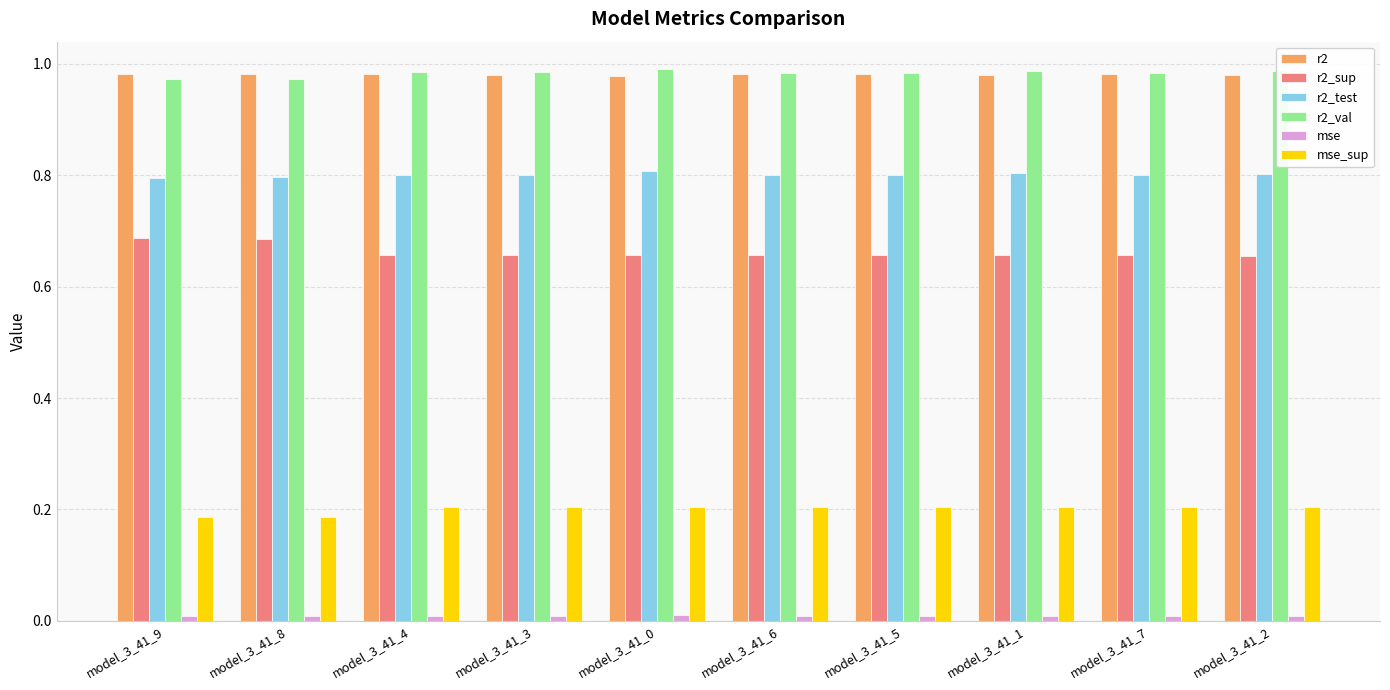

Is it true that r2_test equals 0.8 at model_3_41_3?

True